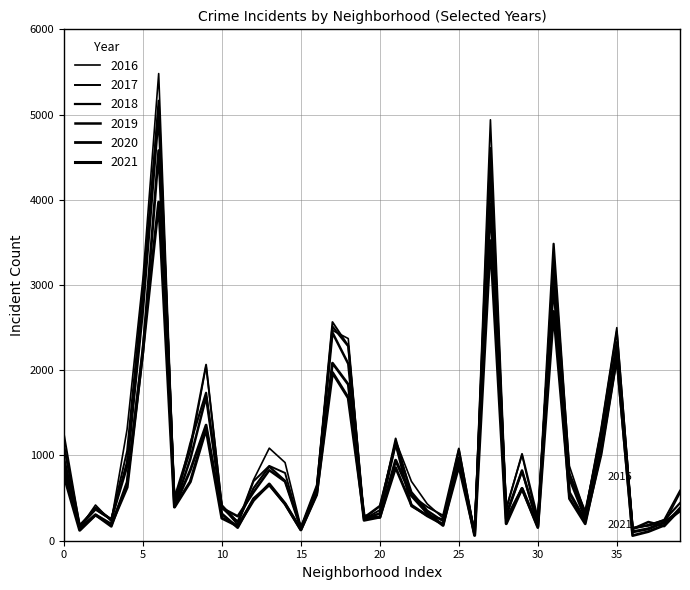

Reading left to right, transcribe all the data shown in this chart.

2017: 1251	171	391	251	1053	2973	5095	509	1107	2066	404	188	697	878	795	145	620	2566	2288	253	360	1200	531	397	296	1082	87	4472	365	1019	265	3257	742	311	1281	2456	154	176	246	588
2019: 968	166	368	249	872	2701	5008	405	957	1687	385	287	568	827	694	142	561	2441	2076	253	322	1140	407	297	248	972	76	4310	309	825	189	3226	728	261	1153	2328	138	220	171	365
2021: 767	123	303	193	627	2236	3972	395	692	1311	265	173	474	665	435	130	559	1973	1676	293	275	944	530	325	180	969	62	3520	200	614	170	2689	565	233	1016	2162	104	140	217	350
2018: 1117	183	374	248	924	2787	5162	401	1142	1736	386	224	616	869	704	160	554	2513	2281	273	409	1131	571	354	230	1064	75	4607	289	816	201	3484	789	342	1205	2250	141	185	240	442
2020: 870	147	303	169	686	2213	4578	400	826	1357	315	154	493	654	431	126	538	2084	1834	239	276	857	418	291	191	873	75	3952	259	611	154	3018	494	198	1052	2158	60	107	181	382
2016: 1110	151	419	227	1308	3071	5481	475	1046	2053	421	219	713	1086	917	164	653	2468	2372	262	401	1173	696	432	267	965	103	4939	389	1007	205	3361	876	323	1313	2500	146	180	204	559